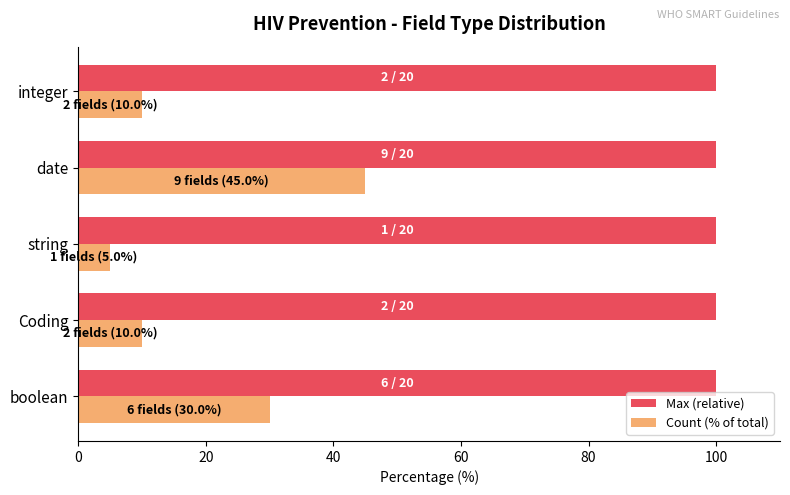

Rank the series at integer from highest to lowest value.

Max (relative), Count (% of total)